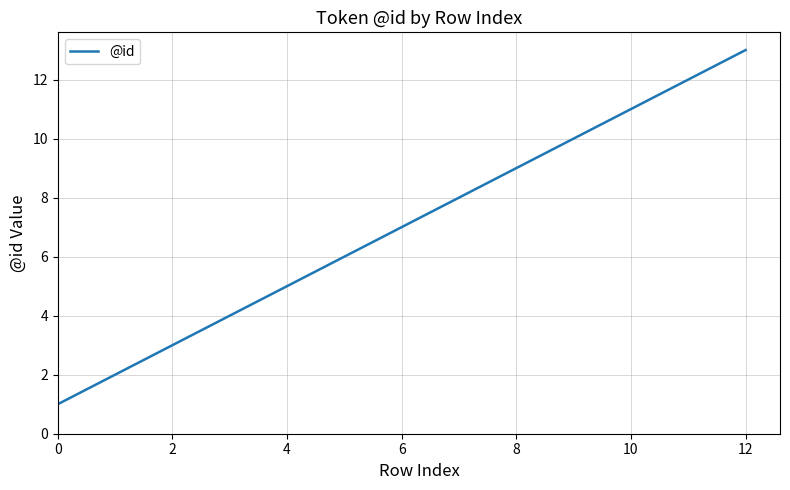

Does the chart display data point markers on the line(s)?

No